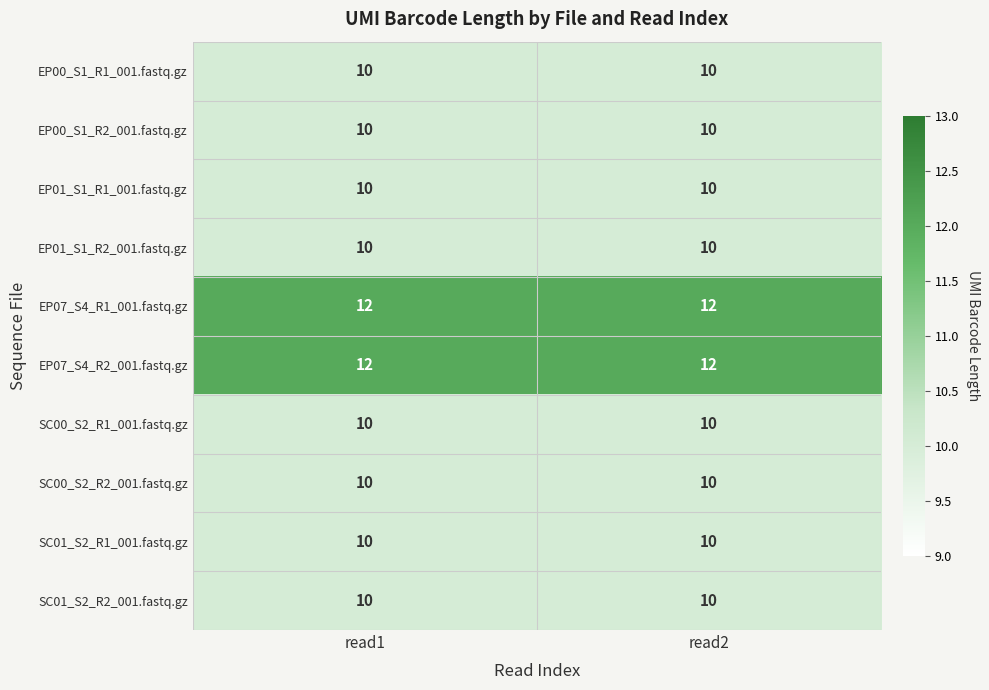

What is the average value of the EP01_S1_R2_001.fastq.gz series?

10